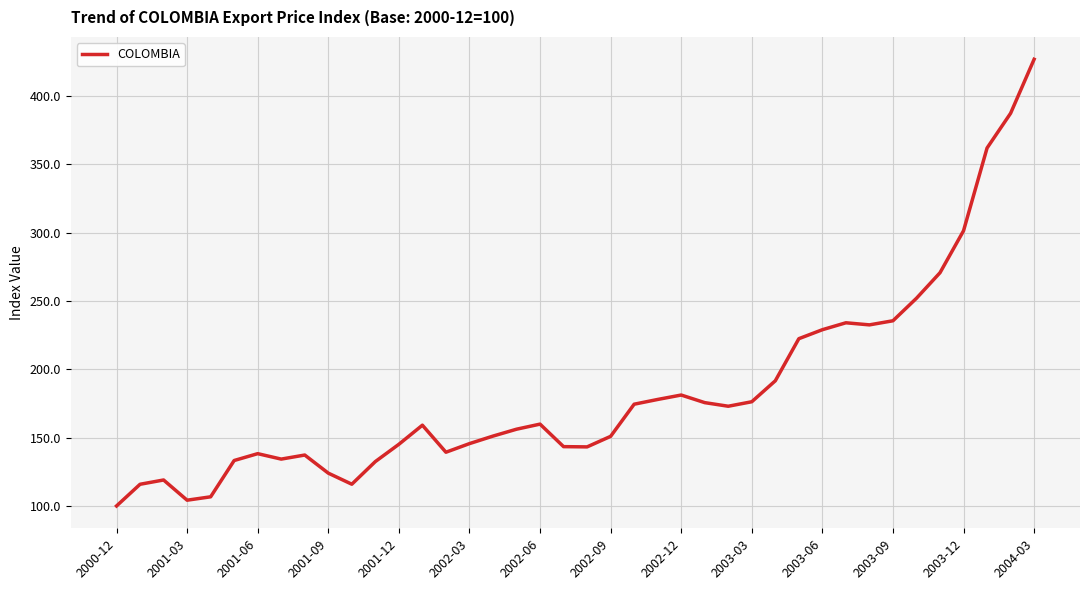

What is the greatest value displayed?

427.0